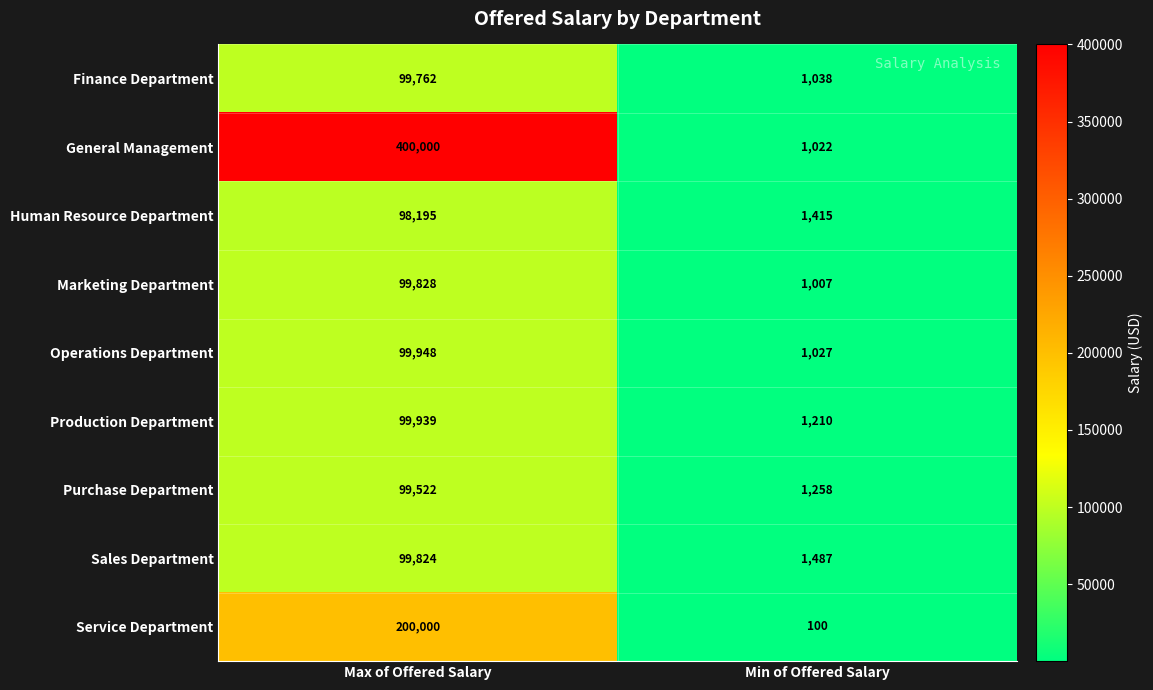

At which category is the sum across all series the highest?

Max of Offered Salary